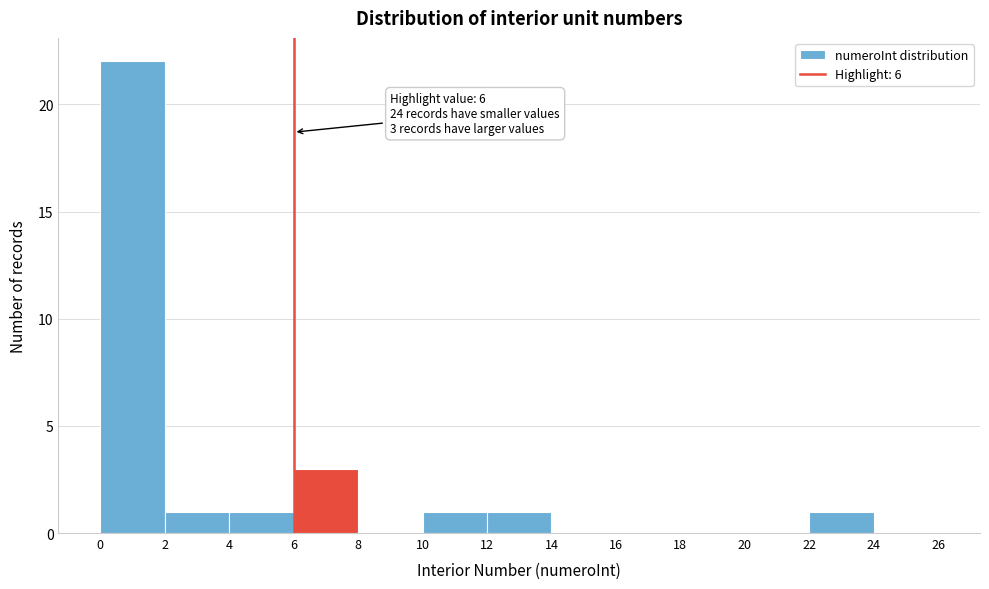

Over which range of the x-axis is the bar tallest?

0 to 2